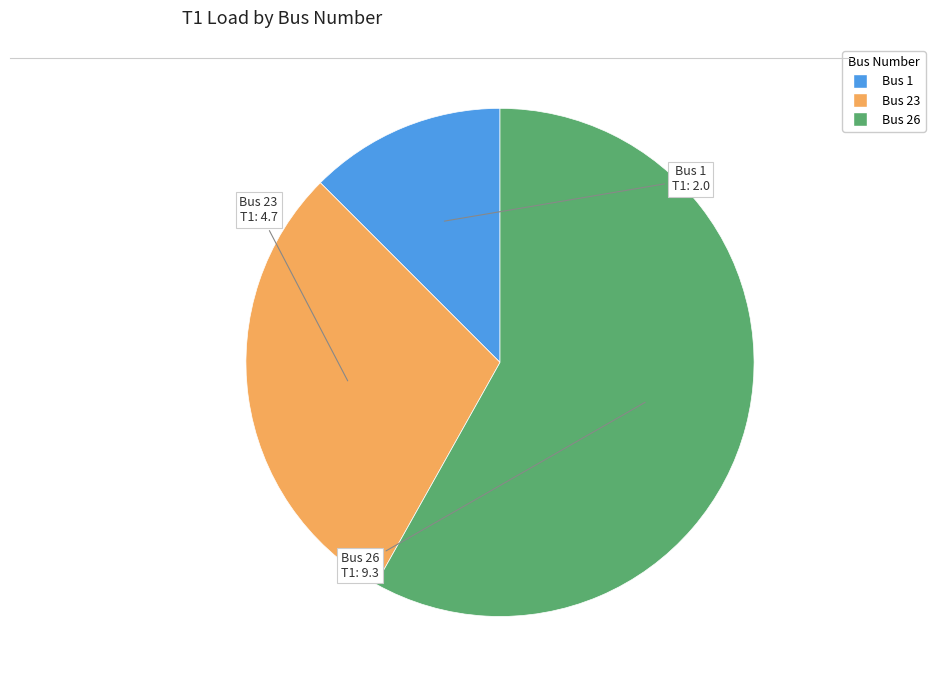

Which slice is the smallest?

Bus 1